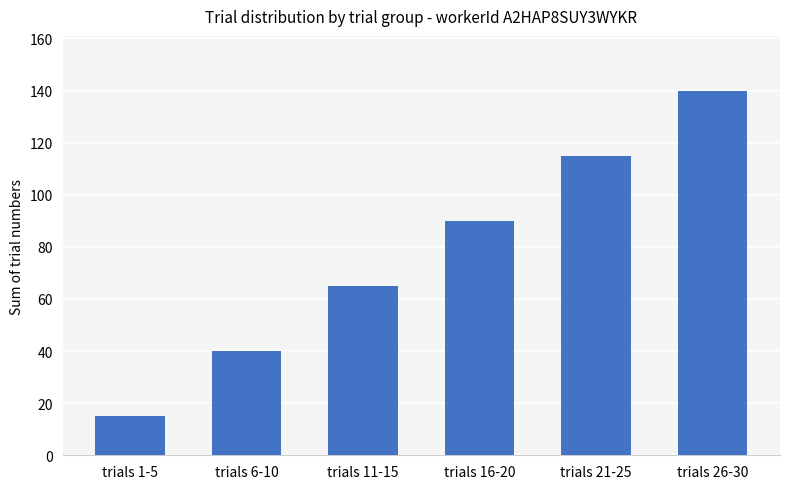

What is the label of the 5th bar from the right?

trials 6-10